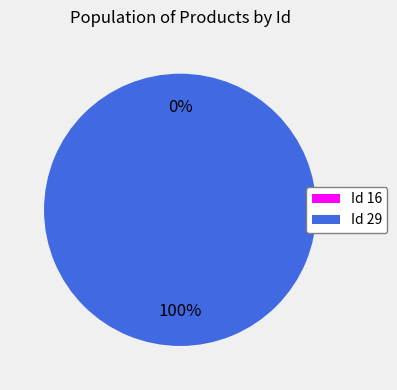

Count the number of slices in the pie.

2